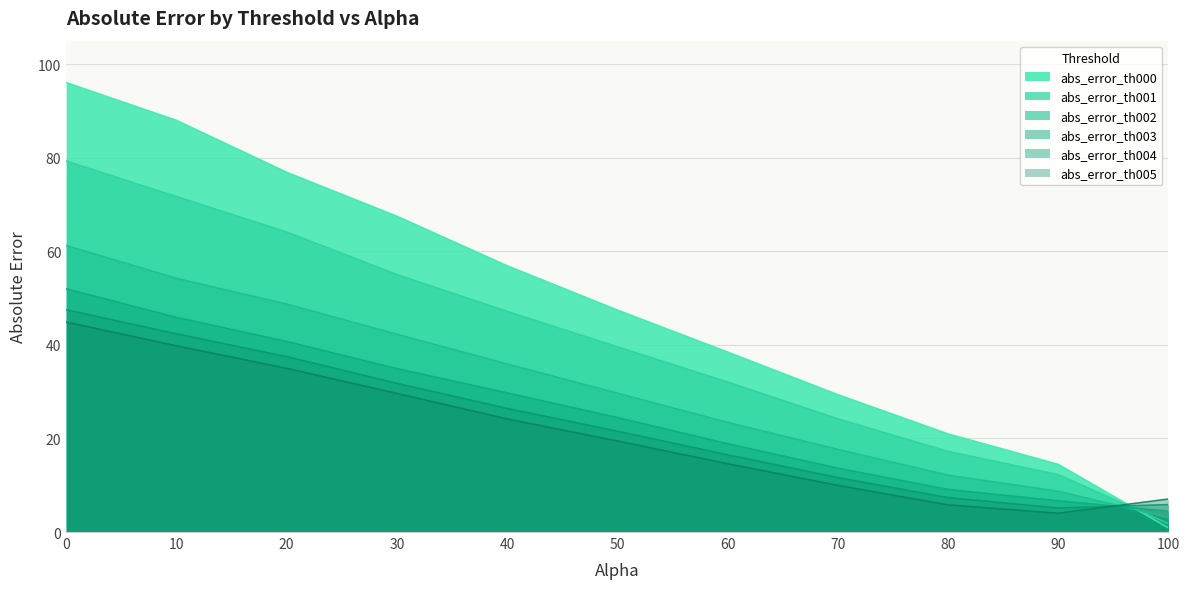

Rank the series by their maximum value, from highest to lowest.

abs_error_th000, abs_error_th001, abs_error_th002, abs_error_th003, abs_error_th004, abs_error_th005